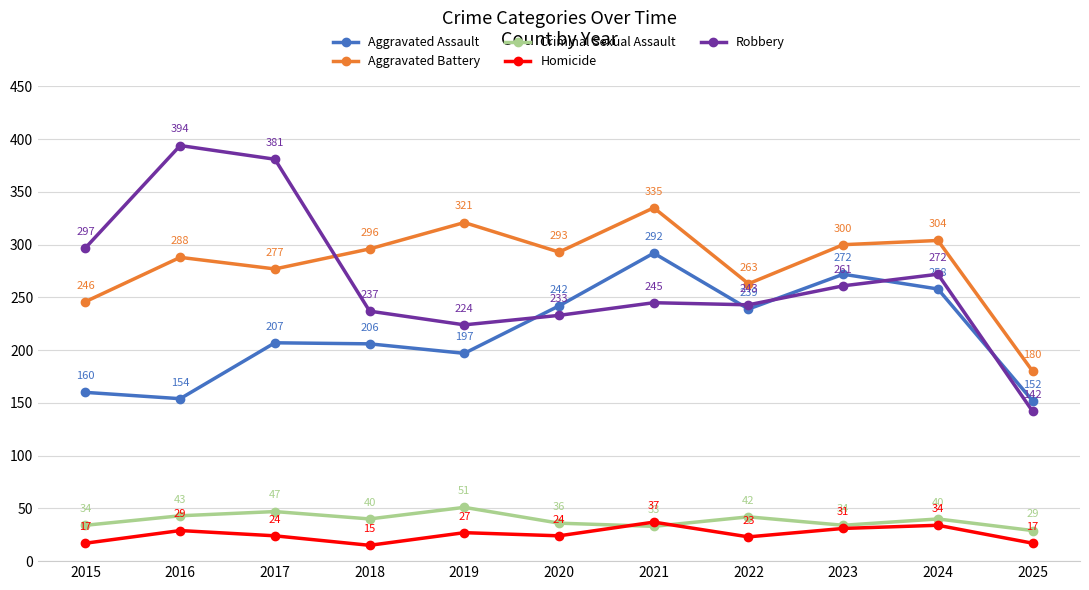

What is the value of the Robbery point at the 6th from the left?

233